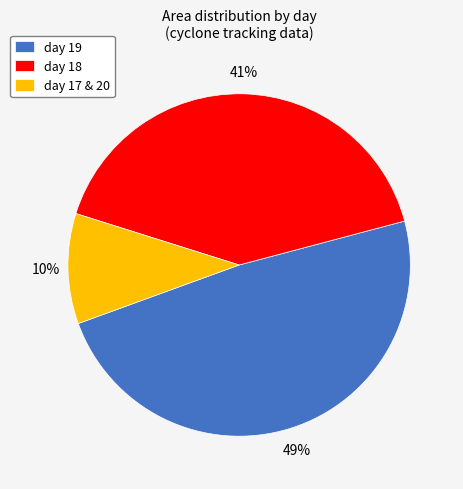

Which slice is the largest?

day 19